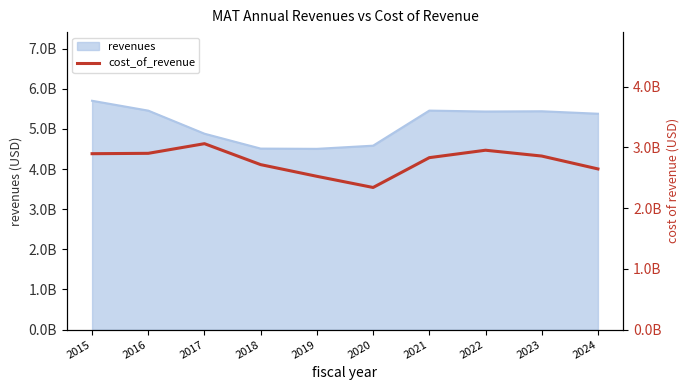

At which category does the data reach its first local valley?

2020